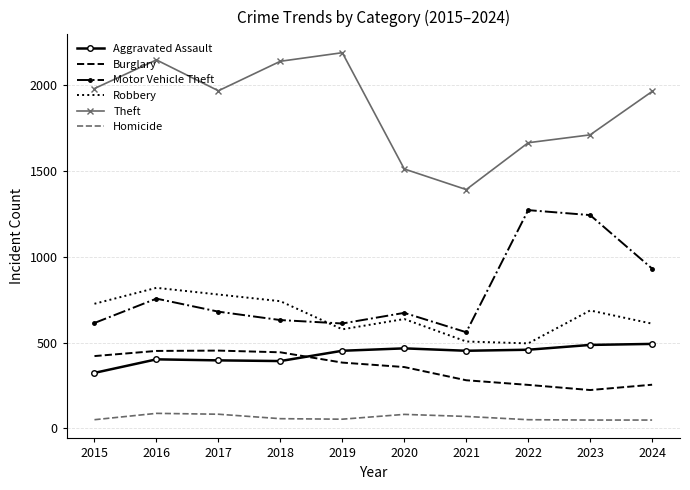

True or false: Motor Vehicle Theft and Theft intersect in this chart.

False